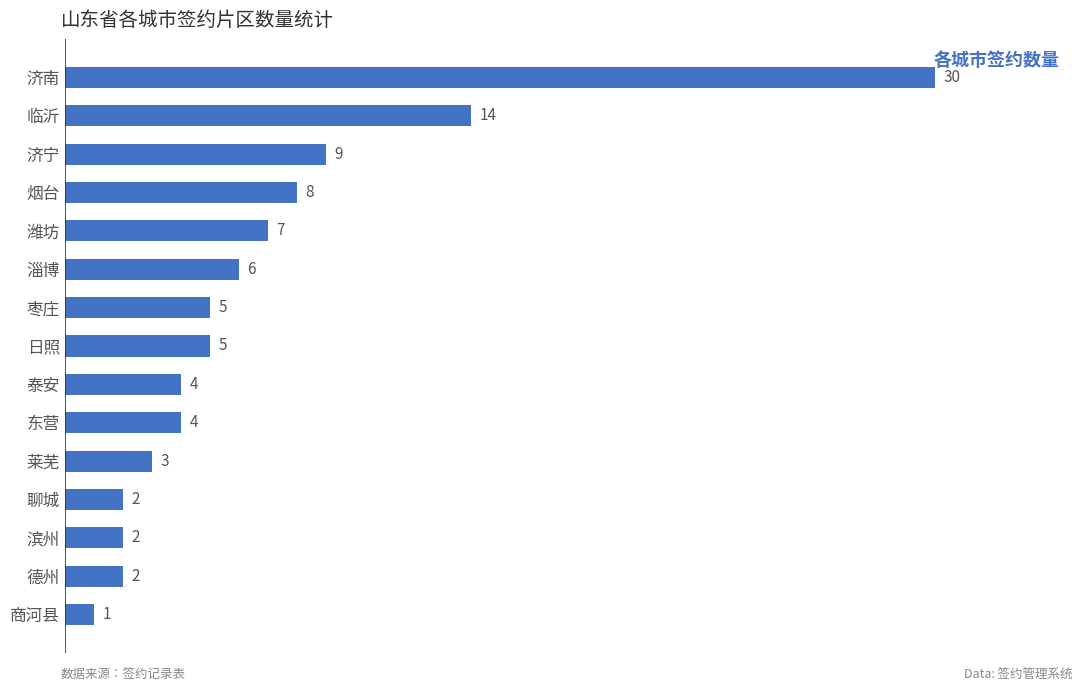

What is the change in value from 莱芜 to 日照?

+2